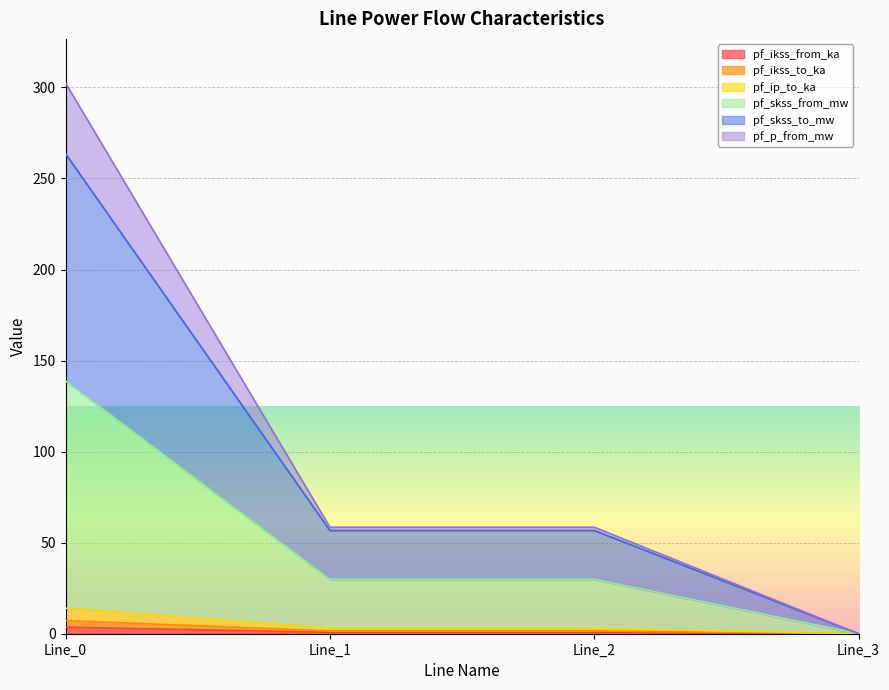

Which series has the largest range (max minus min)?

pf_p_from_mw